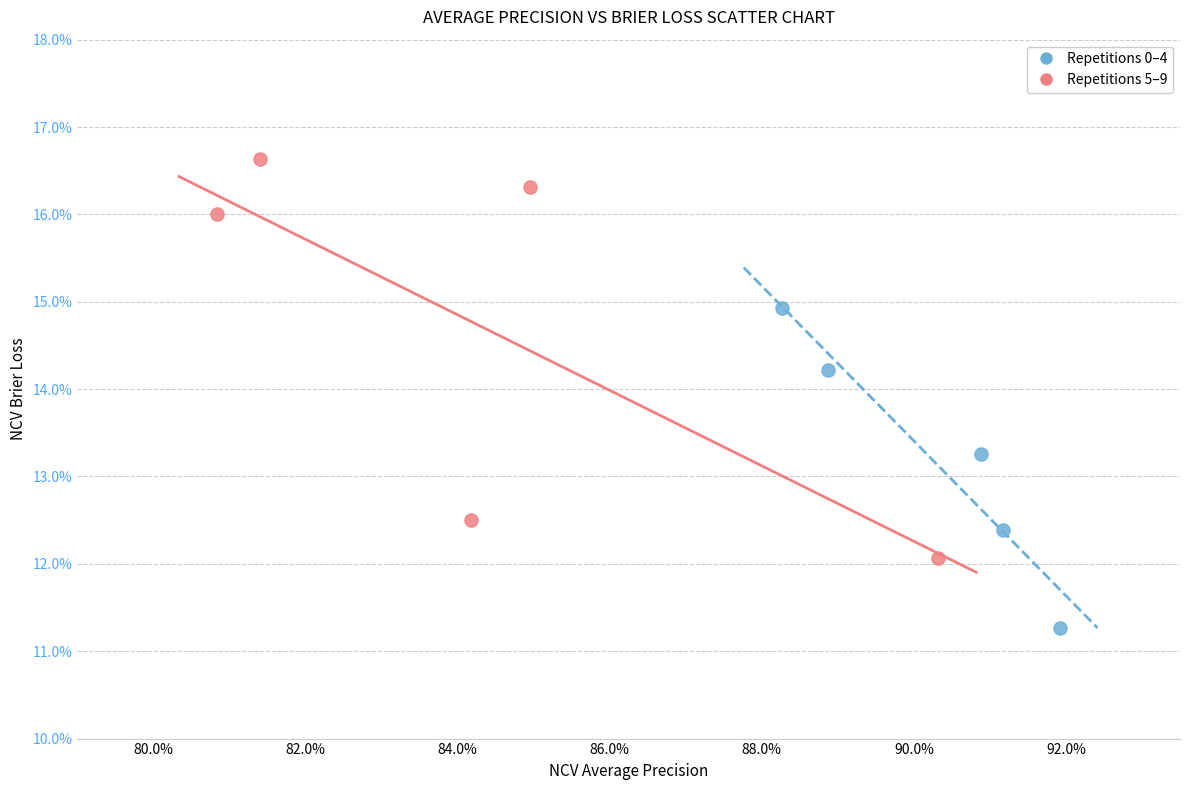

Which series has the largest Y range (max minus min)?

Repetitions 5–9